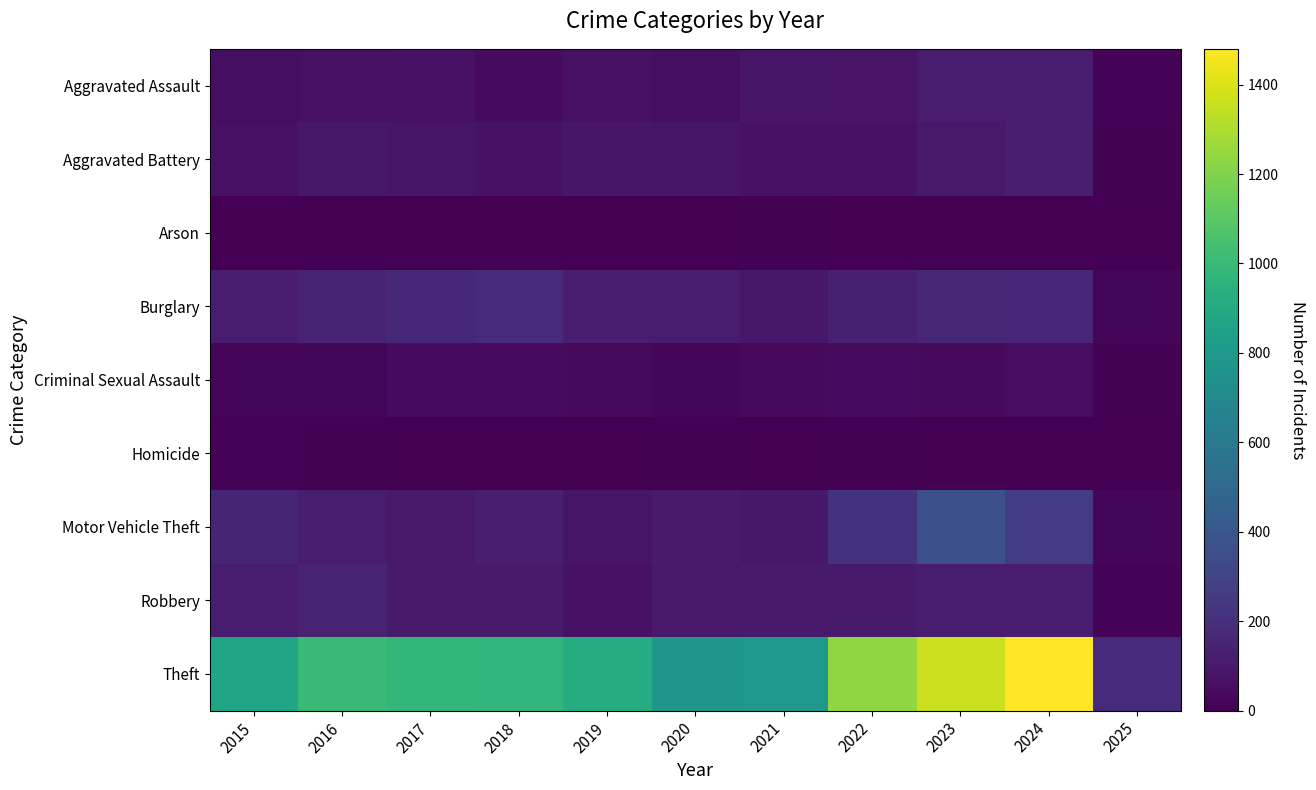

Reading right to left, list all the values displayed in this chart.

Aggravated Assault: 2025=12	2024=112	2023=110	2022=78	2021=86	2020=56	2019=65	2018=43	2017=72	2016=66	2015=54
Aggravated Battery: 2025=11	2024=127	2023=102	2022=71	2021=75	2020=82	2019=88	2018=70	2017=83	2016=93	2015=64
Arson: 2025=1	2024=2	2023=2	2022=4	2021=8	2020=4	2019=2	2018=3	2017=1	2016=2	2015=2
Burglary: 2025=26	2024=169	2023=161	2022=132	2021=95	2020=110	2019=110	2018=176	2017=162	2016=139	2015=121
Criminal Sexual Assault: 2025=6	2024=48	2023=38	2022=43	2021=36	2020=27	2019=36	2018=43	2017=44	2016=28	2015=28
Homicide: 2025=0	2024=2	2023=3	2022=10	2021=2	2020=6	2019=0	2018=2	2017=5	2016=8	2015=13
Motor Vehicle Theft: 2025=21	2024=259	2023=363	2022=219	2021=96	2020=109	2019=84	2018=127	2017=104	2016=110	2015=152
Robbery: 2025=12	2024=121	2023=113	2022=108	2021=105	2020=102	2019=75	2018=107	2017=105	2016=144	2015=117
Theft: 2025=177	2024=1480	2023=1363	2022=1235	2021=791	2020=782	2019=914	2018=977	2017=979	2016=999	2015=874